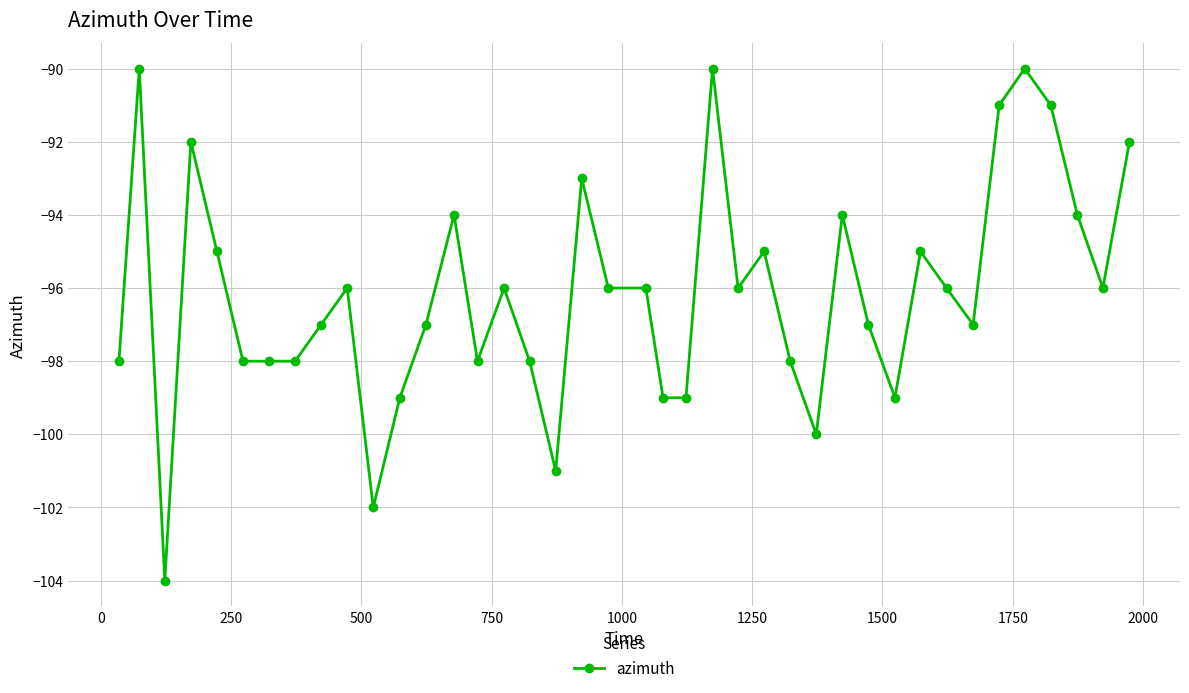

What is the value of the 21st point from the left?

-96